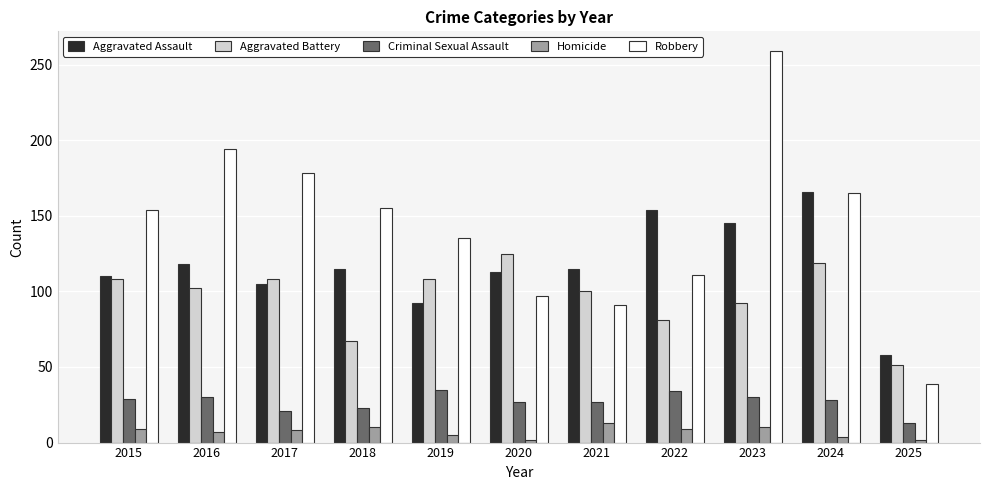

How many data points in Robbery are less than 154?

5